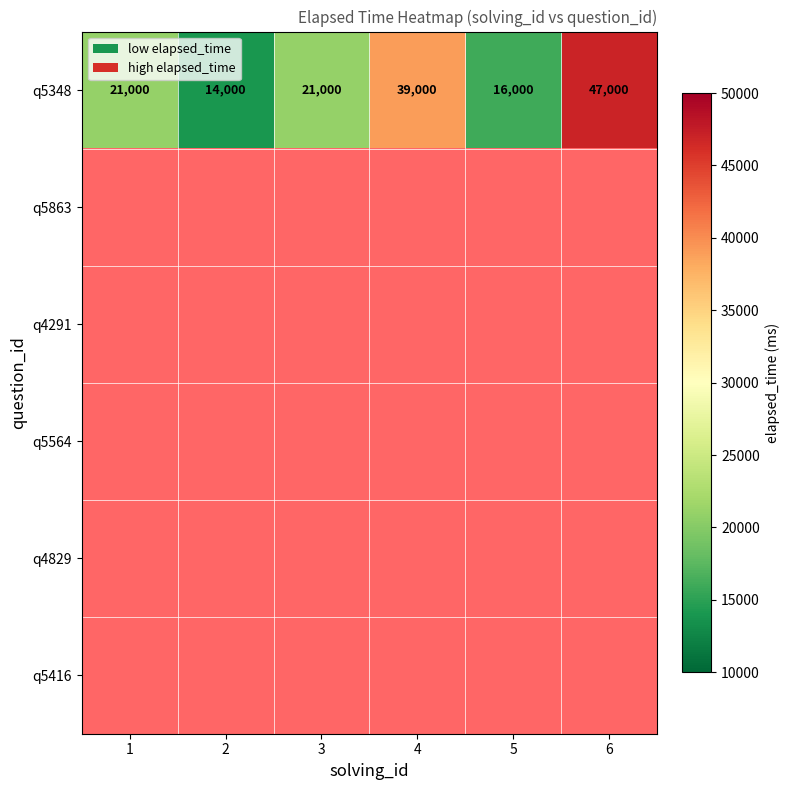

What is the average value of the q5348 series?

26333